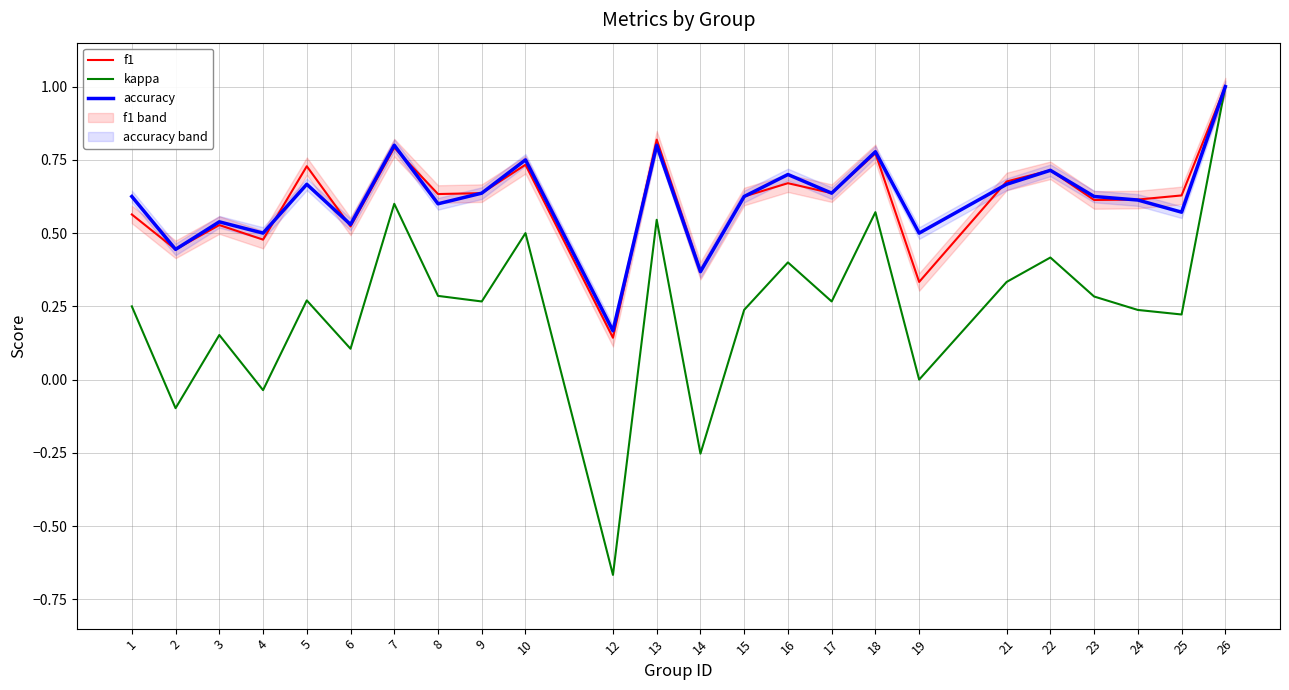

The accuracy series shows 0.8 at 7. True or false?

True